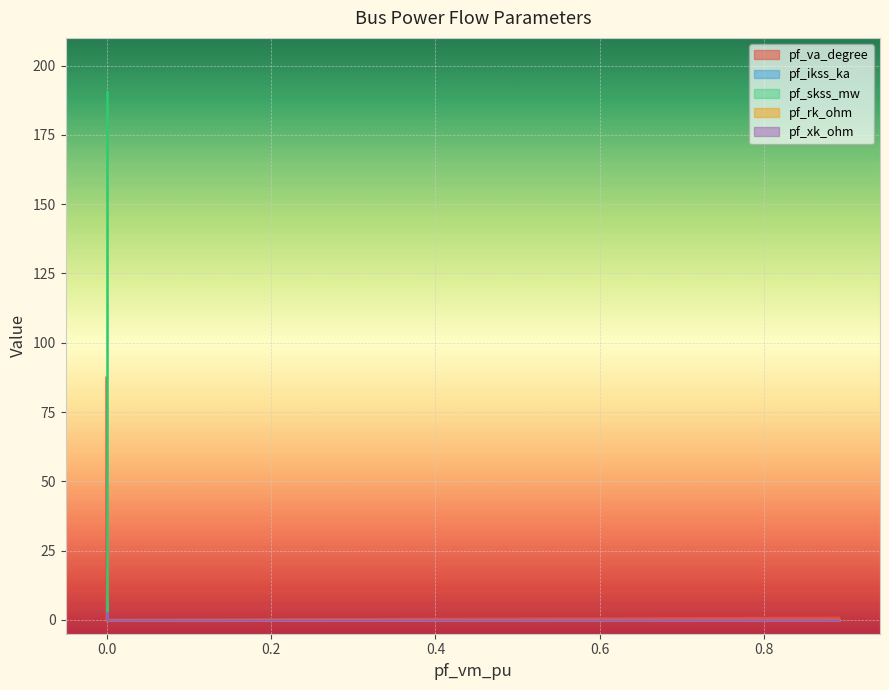

At Bus_1, list the series in order from smallest to largest.

pf_rk_ohm, pf_xk_ohm, pf_ikss_ka, pf_va_degree, pf_skss_mw